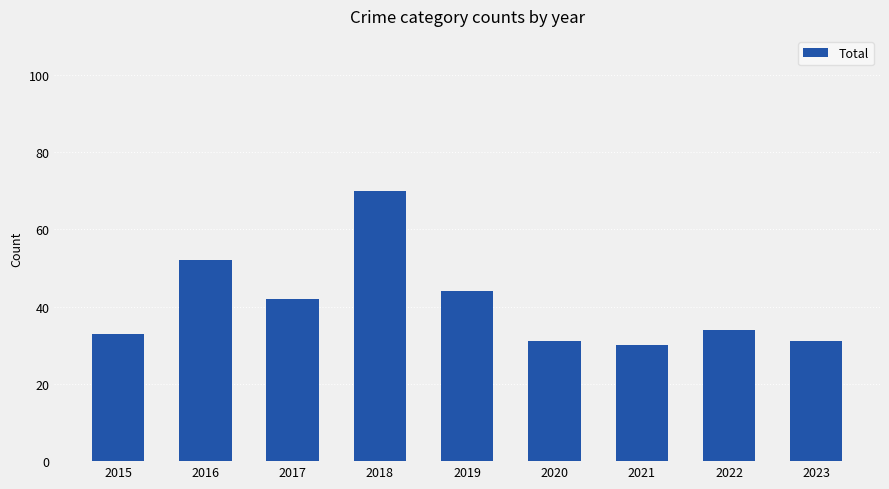

At which category does the chart reach its minimum across all series?

2021